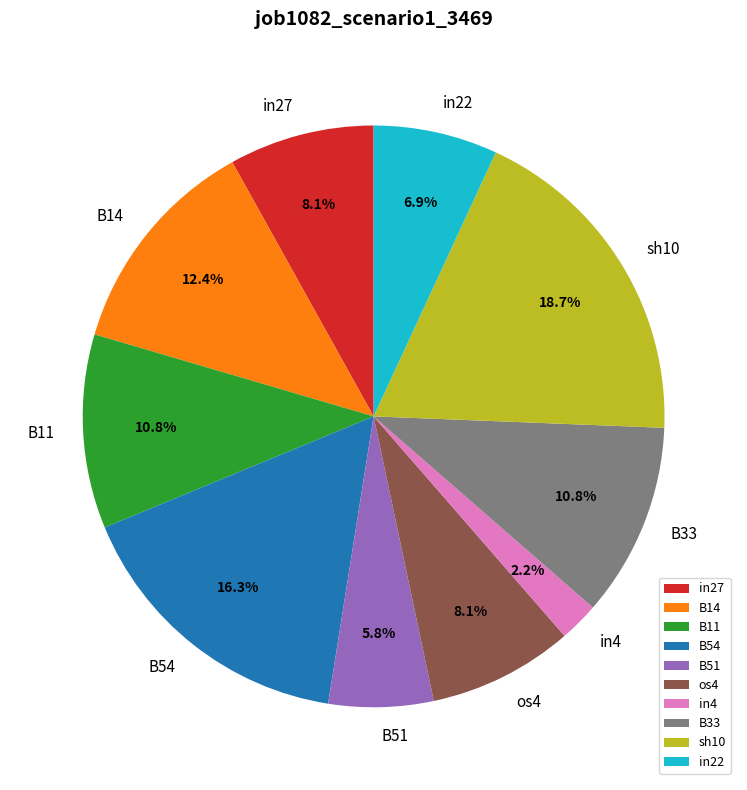

How many segments does this pie chart have?

10